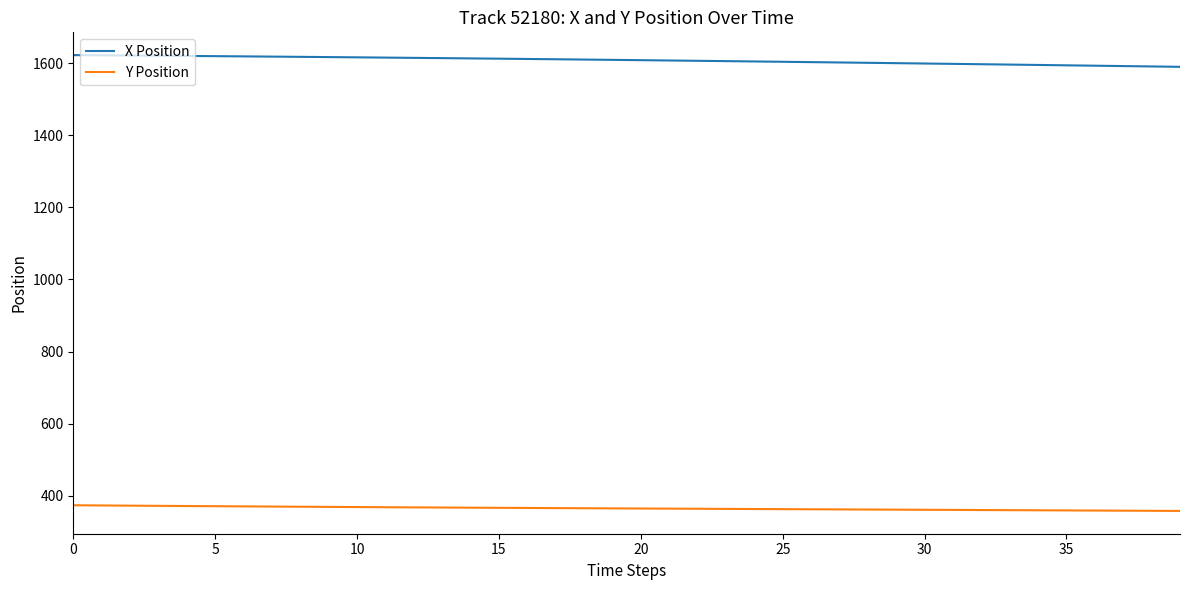

Rank the series by their average value, from lowest to highest.

Y Position, X Position